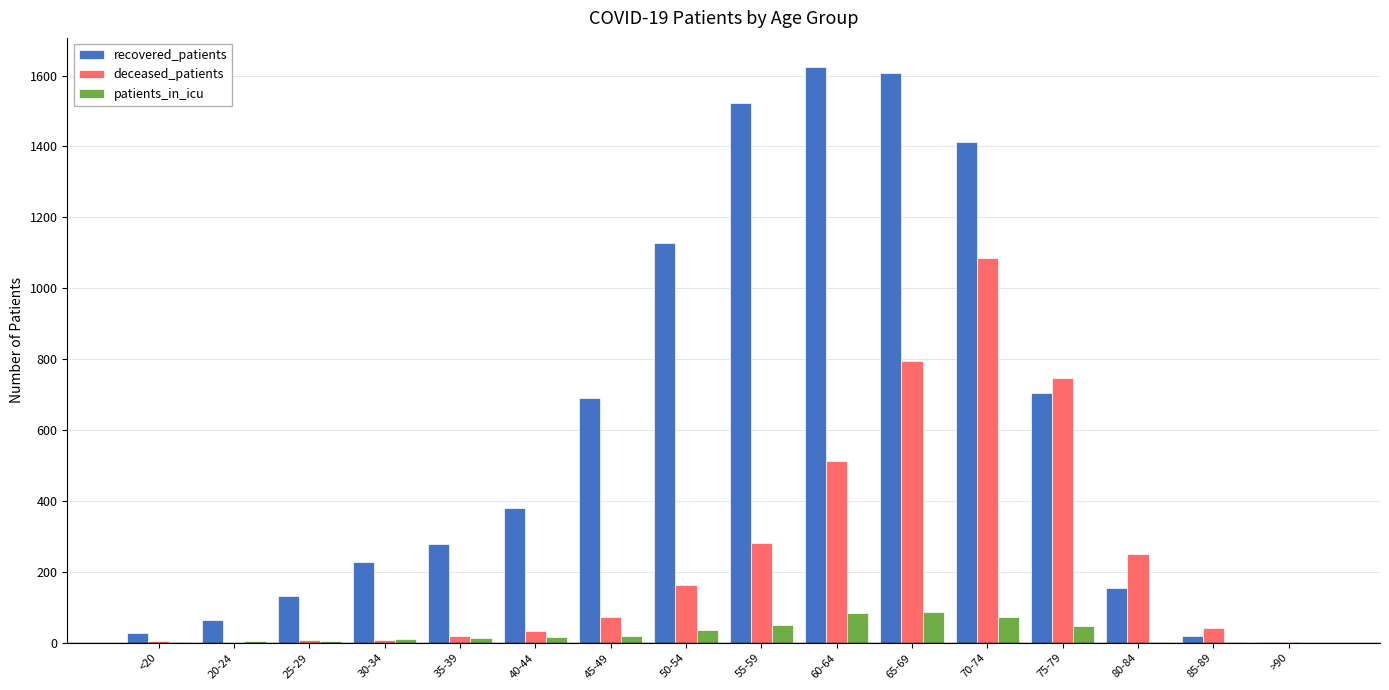

What is the maximum value for deceased_patients?

1085